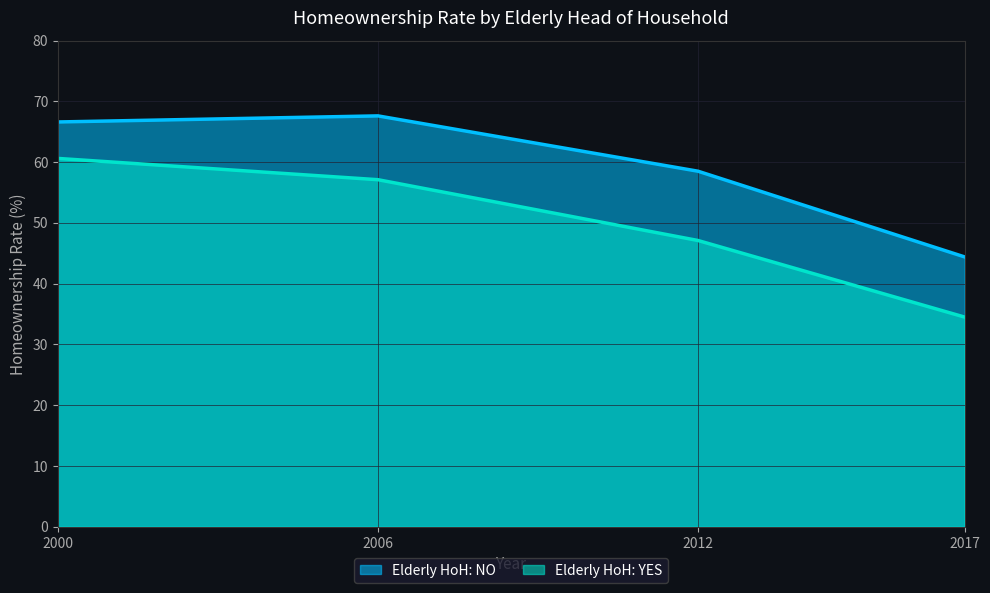

Is it true that Elderly HoH: YES equals 26.8 at 2006?

False